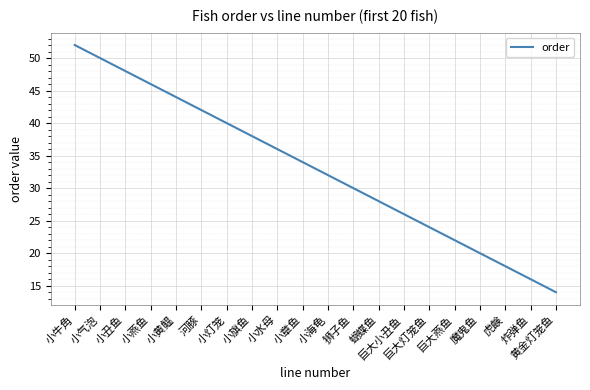

What is the change in value from 小黄鳁 to 狮子鱼?

-14